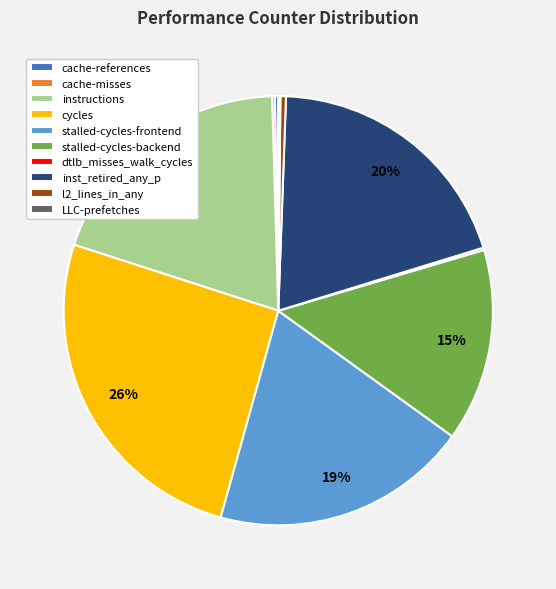

Is it true that instructions is 30% of the pie?

False